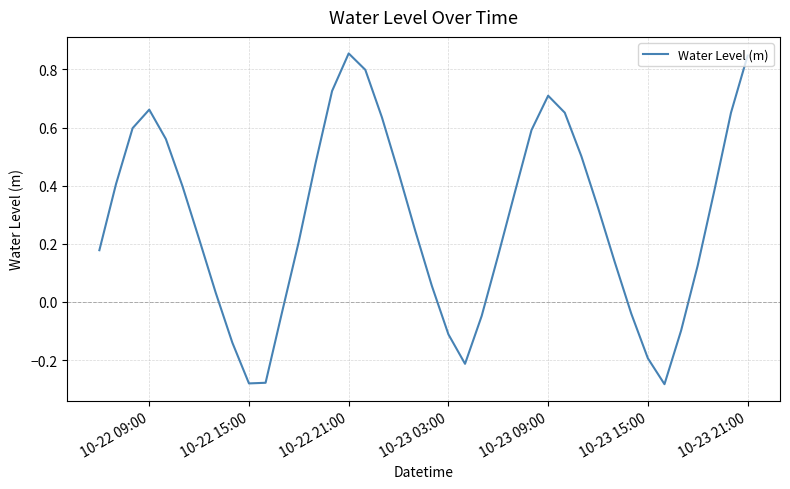

What is the difference between the maximum and minimum values?

1.1